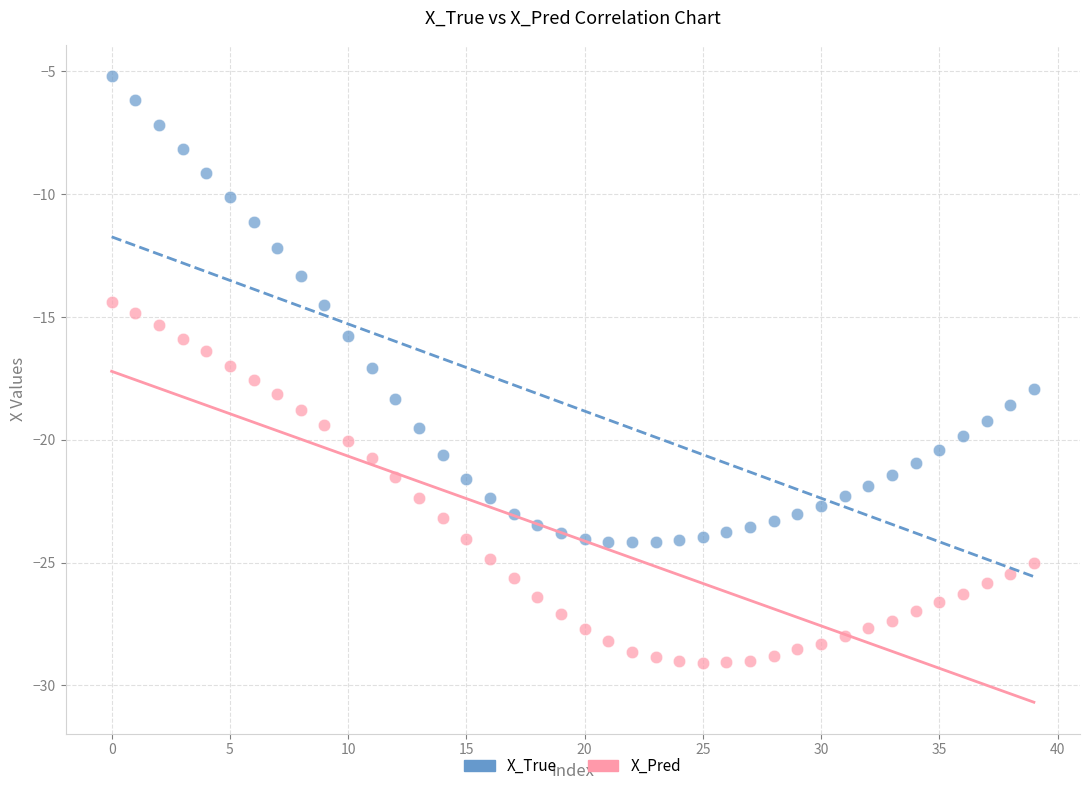

What are all the series names shown in the legend?

X_True, X_Pred